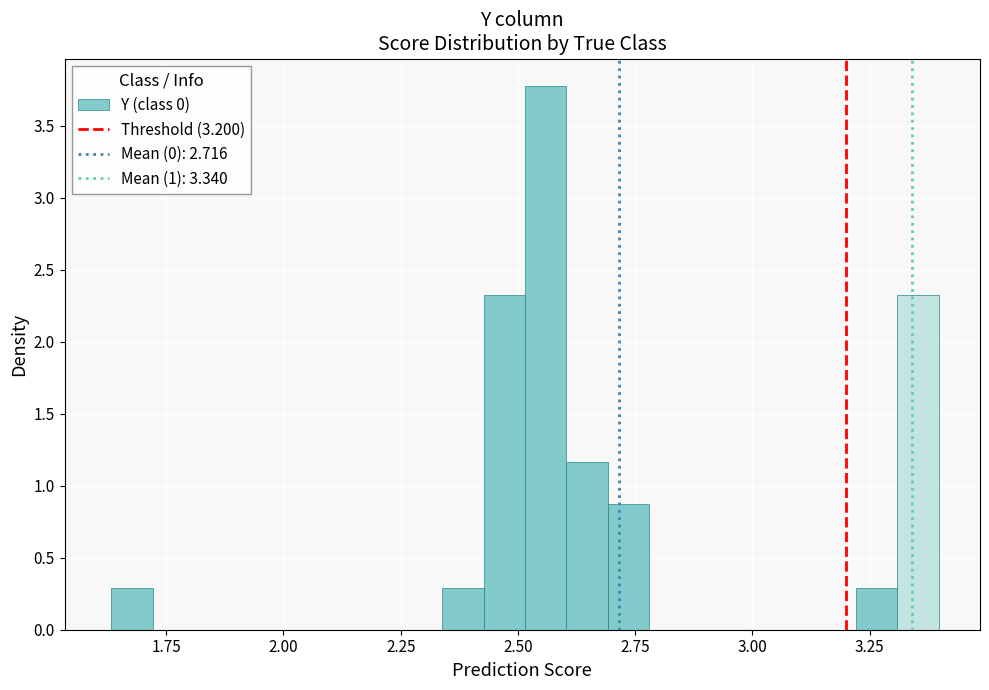

Read against the x-axis, roughly where is the centre of the tallest bar?

2.55